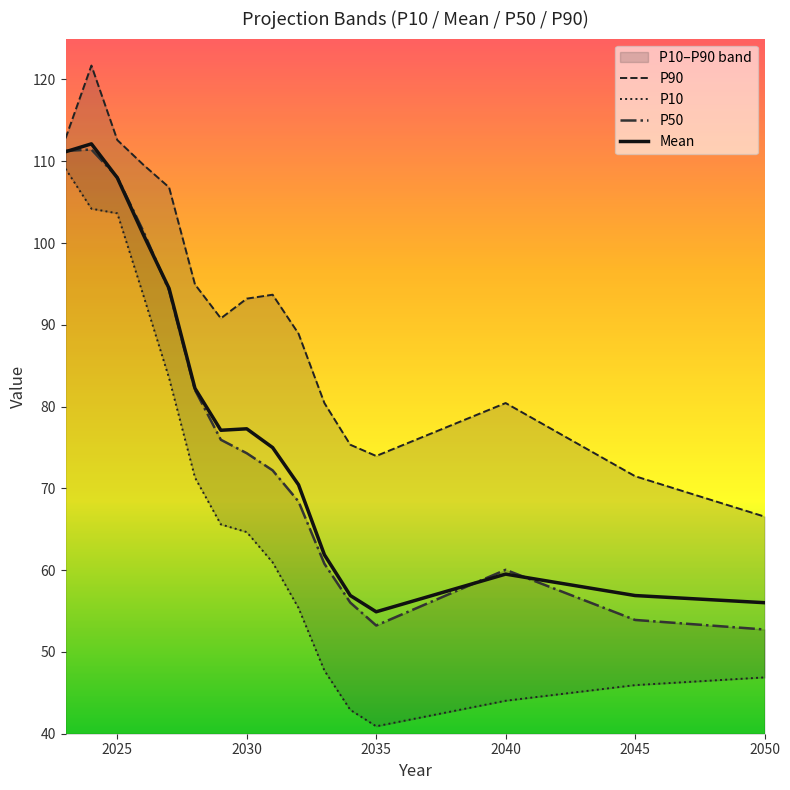

True or false: P50 has more than 0 points higher than both neighbors.

True